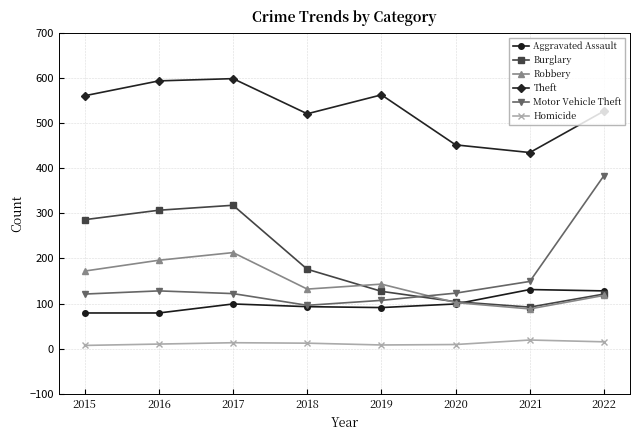

Does the chart have visible grid lines?

Yes